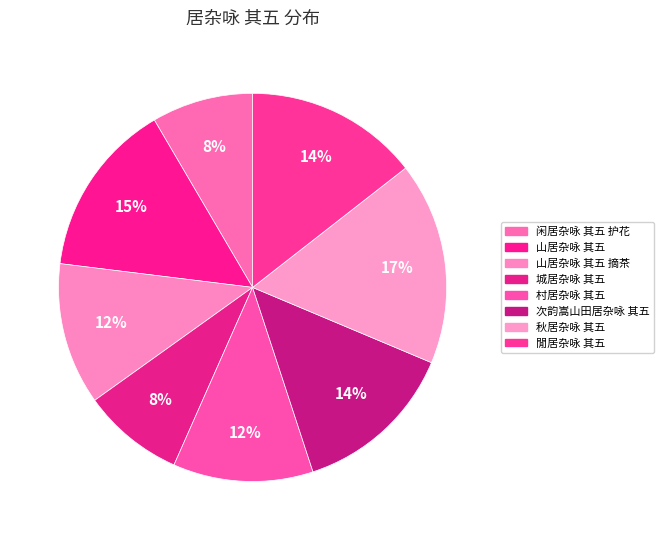

To the nearest percent, what is the average slice percentage?

12%